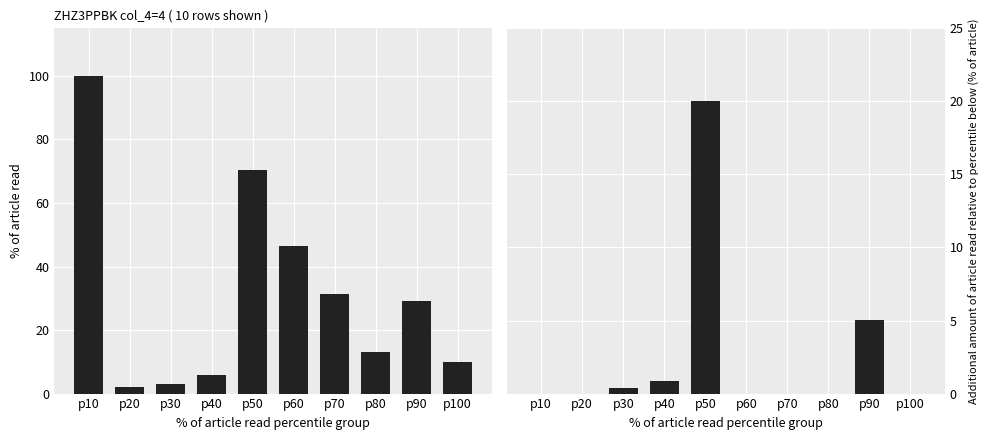

What is the maximum value shown in the chart?

100.0